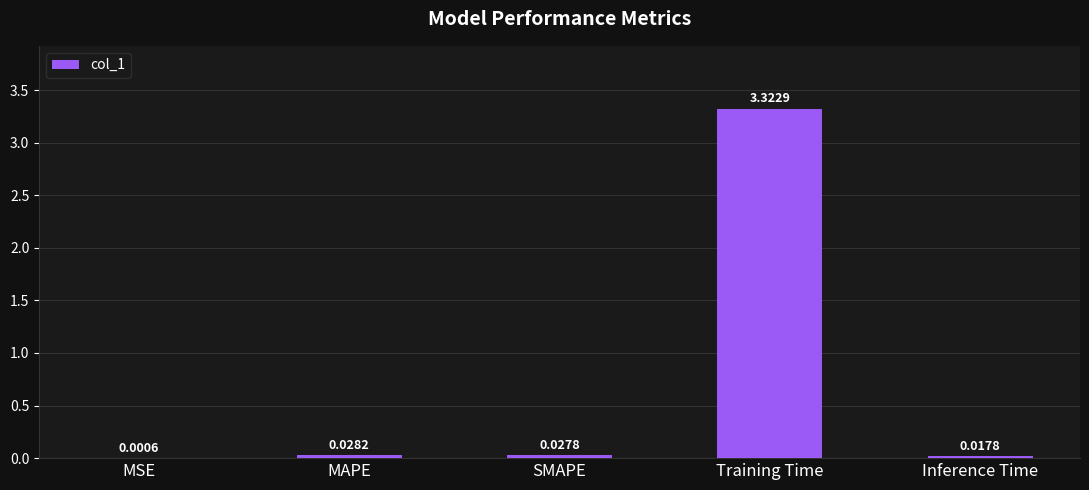

Is it true that the value at Training Time is 5.3?

False